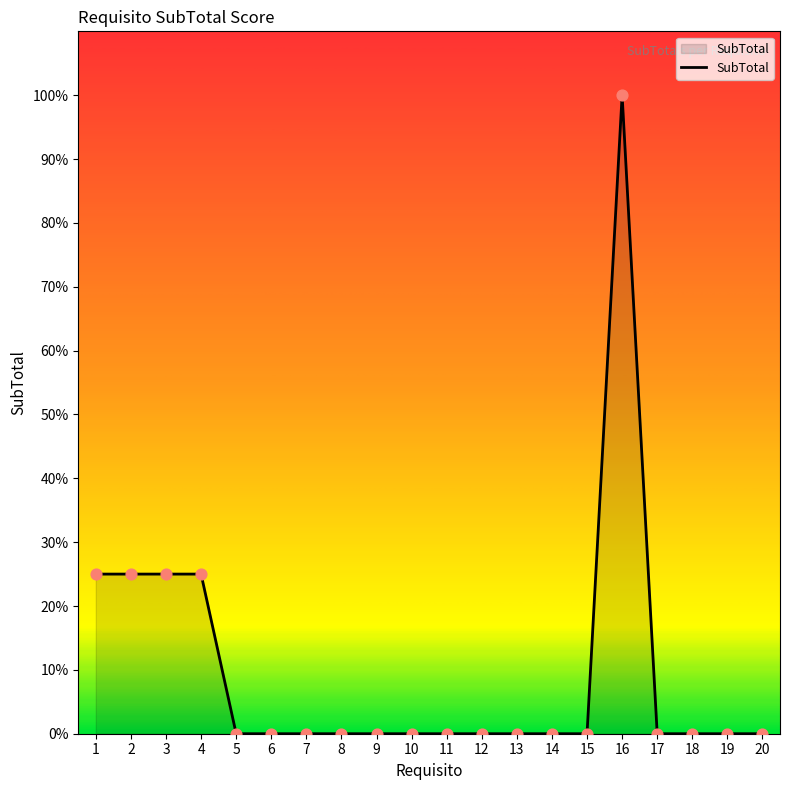

Between 9 and 1, which is larger?

1